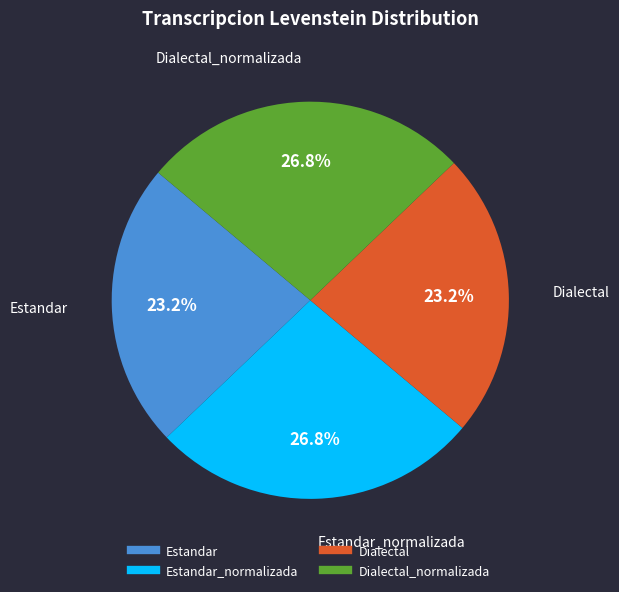

Is there any slice that represents more than half of the pie?

No